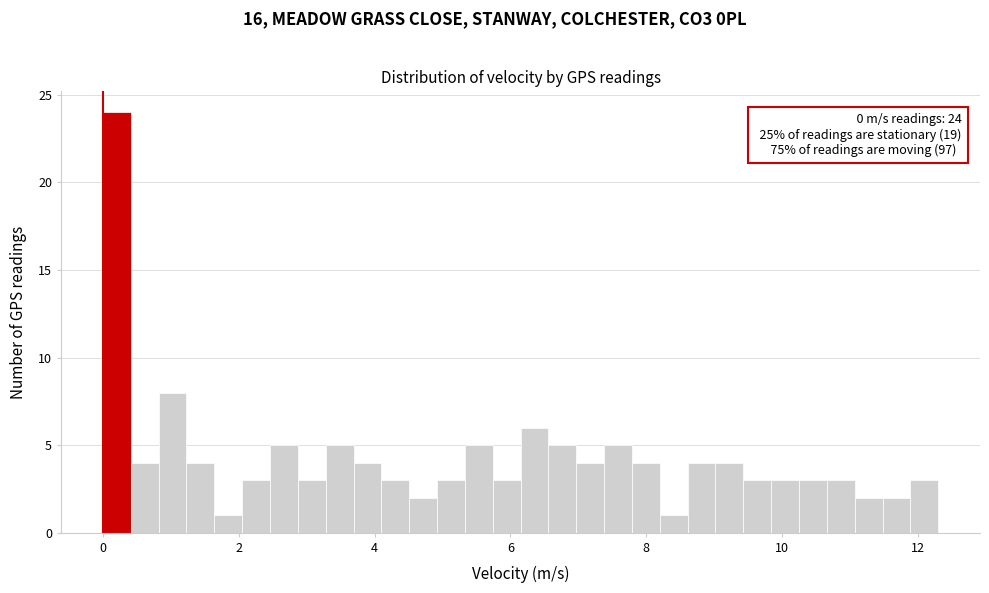

Read against the x-axis, roughly where is the centre of the tallest bar?

0.2